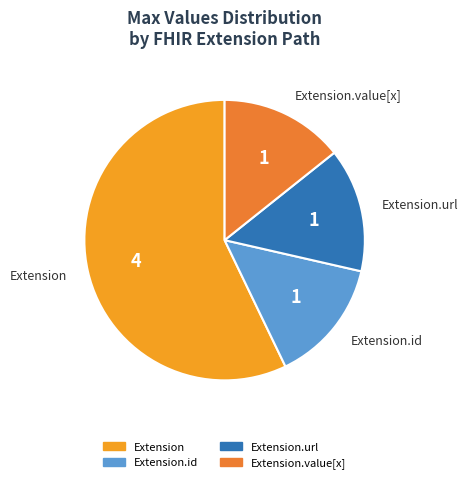

Which slice represents more than half of the pie?

Extension